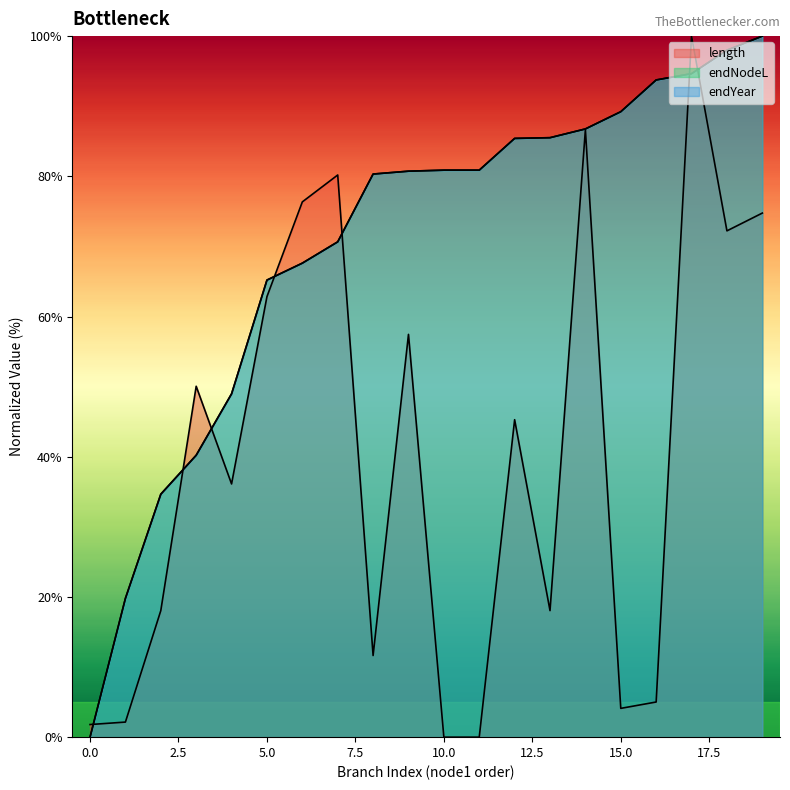

How many data points does each series have?

20